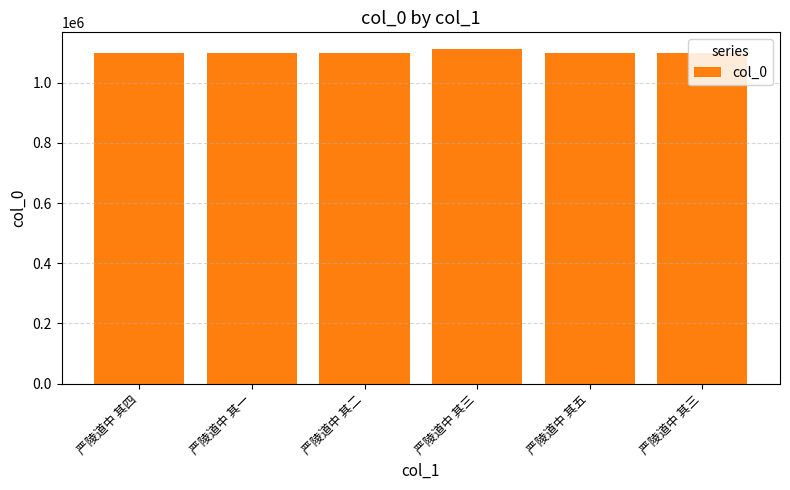

Rank the categories by value from lowest to highest.

严陵道中 其一, 严陵道中 其二, 严陵道中 其三, 严陵道中 其四, 严陵道中 其五, 严陵道中 其三